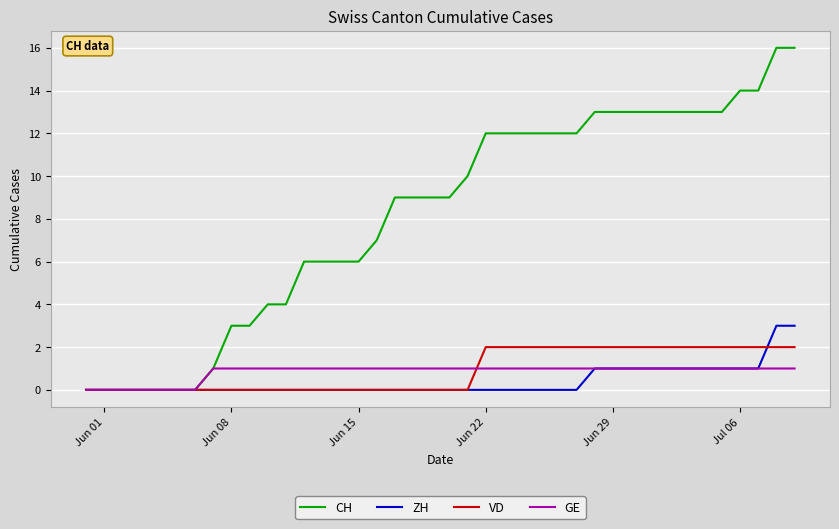

What is the maximum value for CH?

16